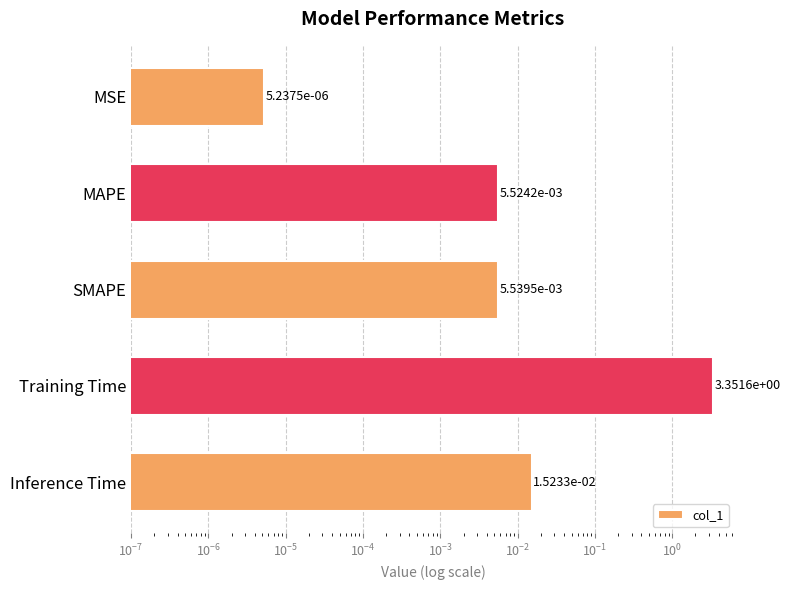

Reading left to right, list all the values displayed in this chart.

0.0	0.0	0.0	3.4	0.0